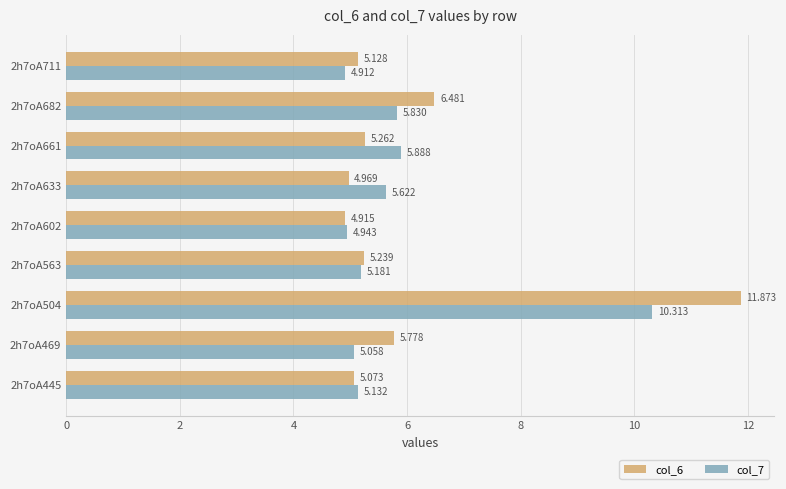

Is the value of col_6 at 2h7oA633 greater than the value of col_7 at 2h7oA661?

No